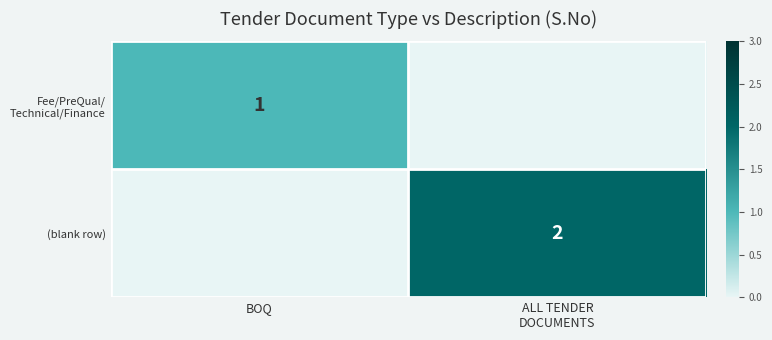

Which label corresponds to the smallest value in the chart?

BOQ